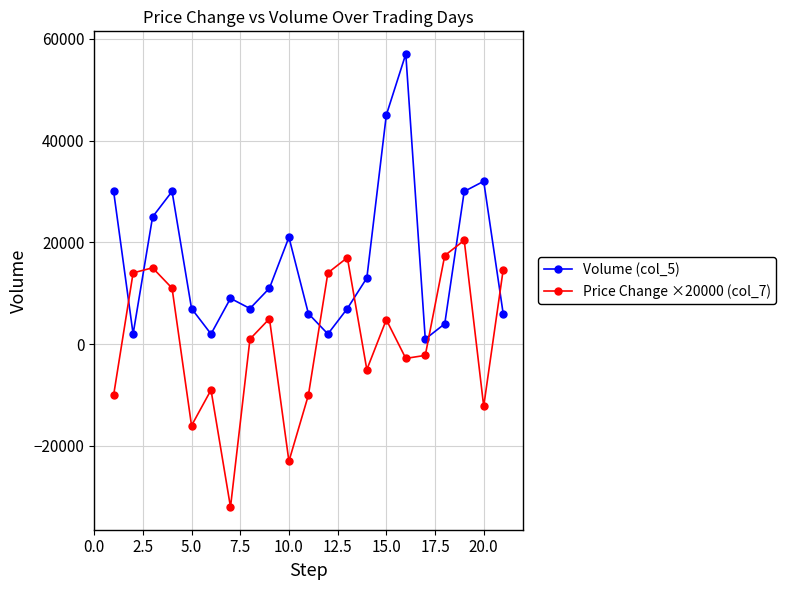

What is the value of the Price Change ×20000 (col_7) point at the 1st from the left?

-10000.0